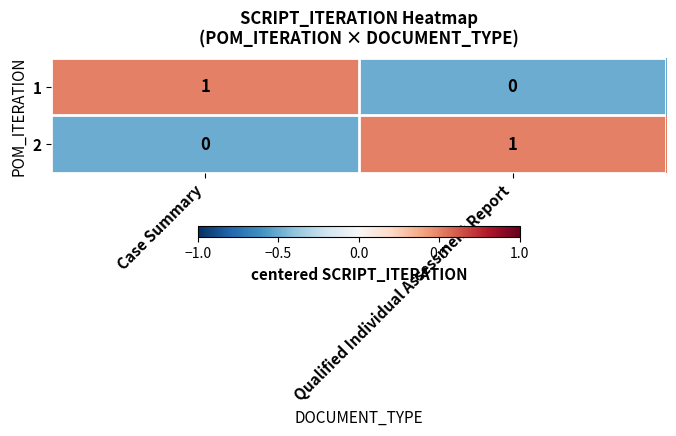

Which category has the lowest value in the 1 series?

Qualified Individual Assessment Report